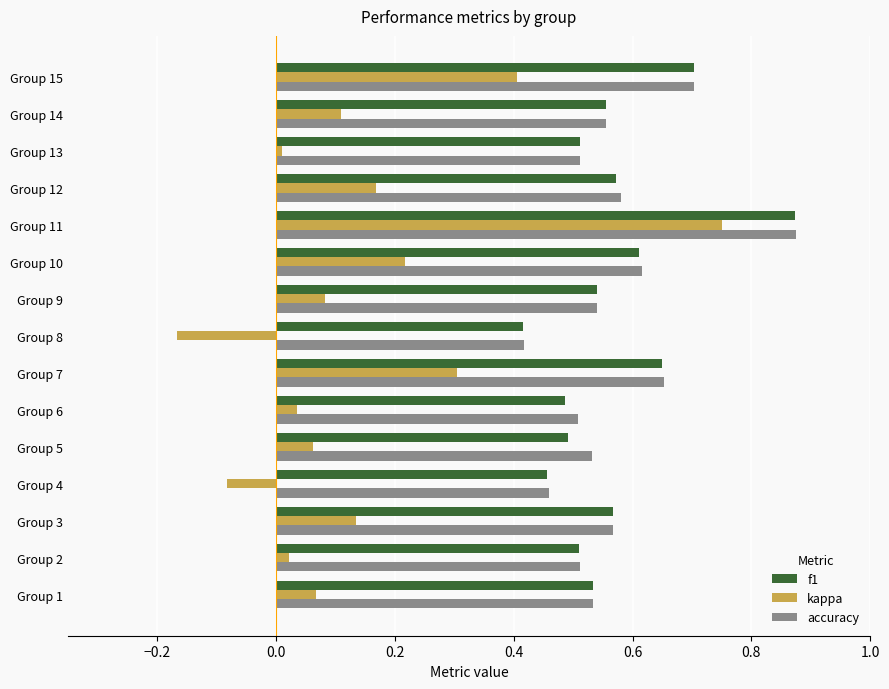

How many categories are shown in the chart?

15